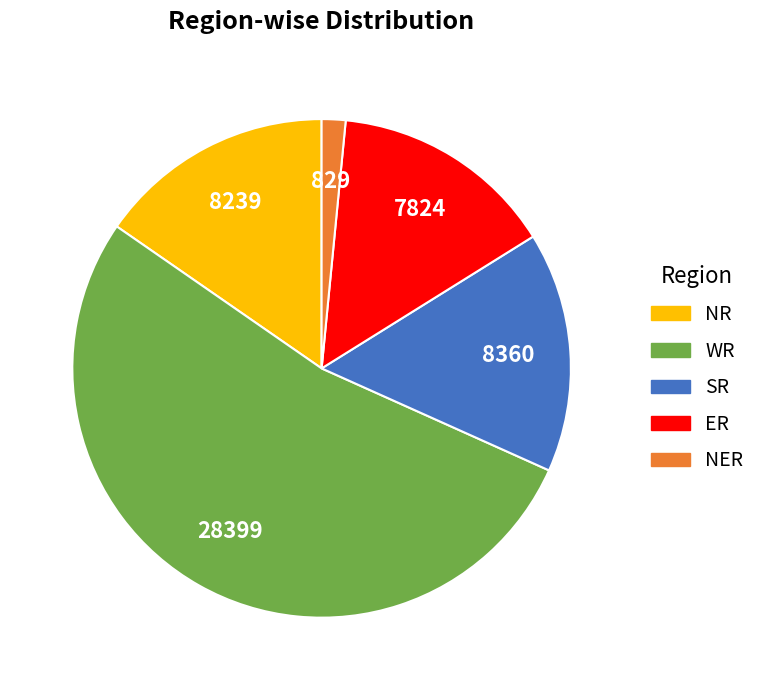

Which has a higher value, NR or WR?

WR